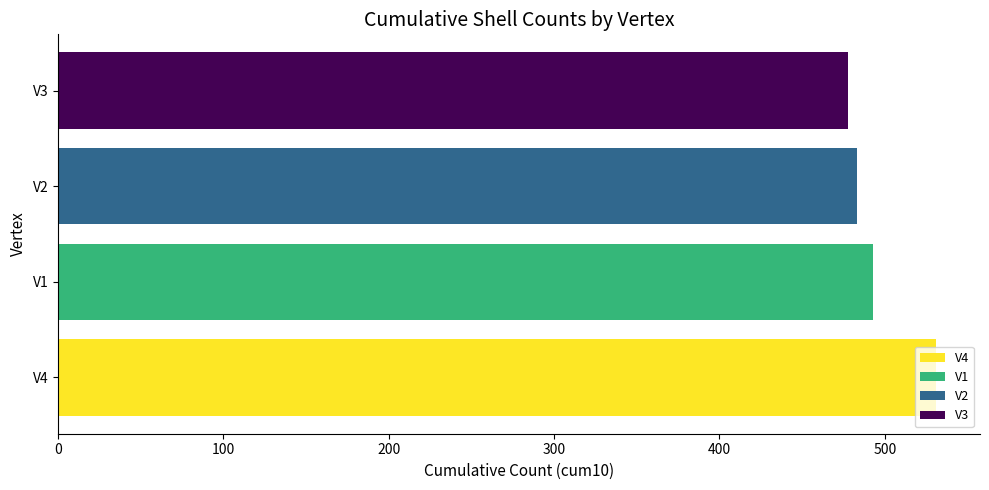

Reading right to left, list all the values displayed in this chart.

V1: 130	109	82	55	42	30	23	13	5	3
V2: 127	107	84	57	41	27	20	11	5	3
V3: 125	102	84	64	43	24	14	10	7	4
V4: 142	108	84	65	48	33	22	15	9	4